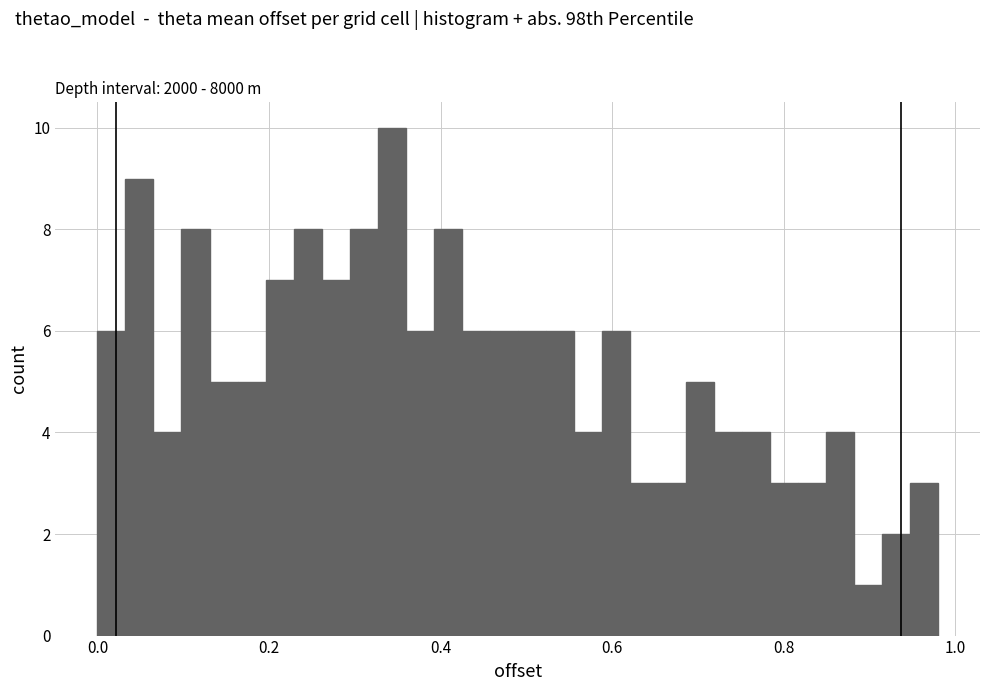

Around what value on the x-axis is the tallest bar? Give the approximate position of its centre, as read against the axis.

0.34